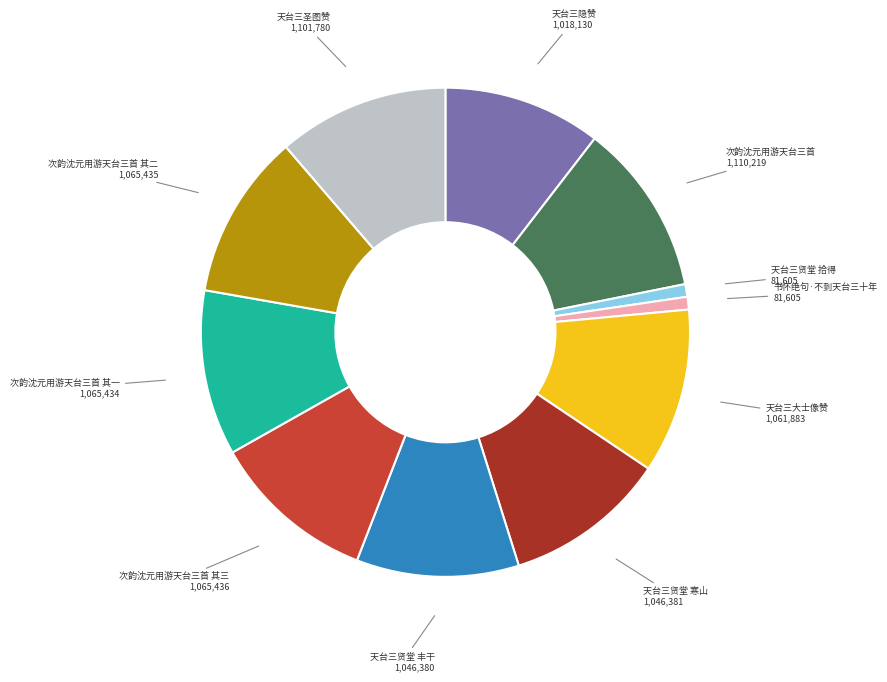

Is there any slice that represents more than half of the pie?

No